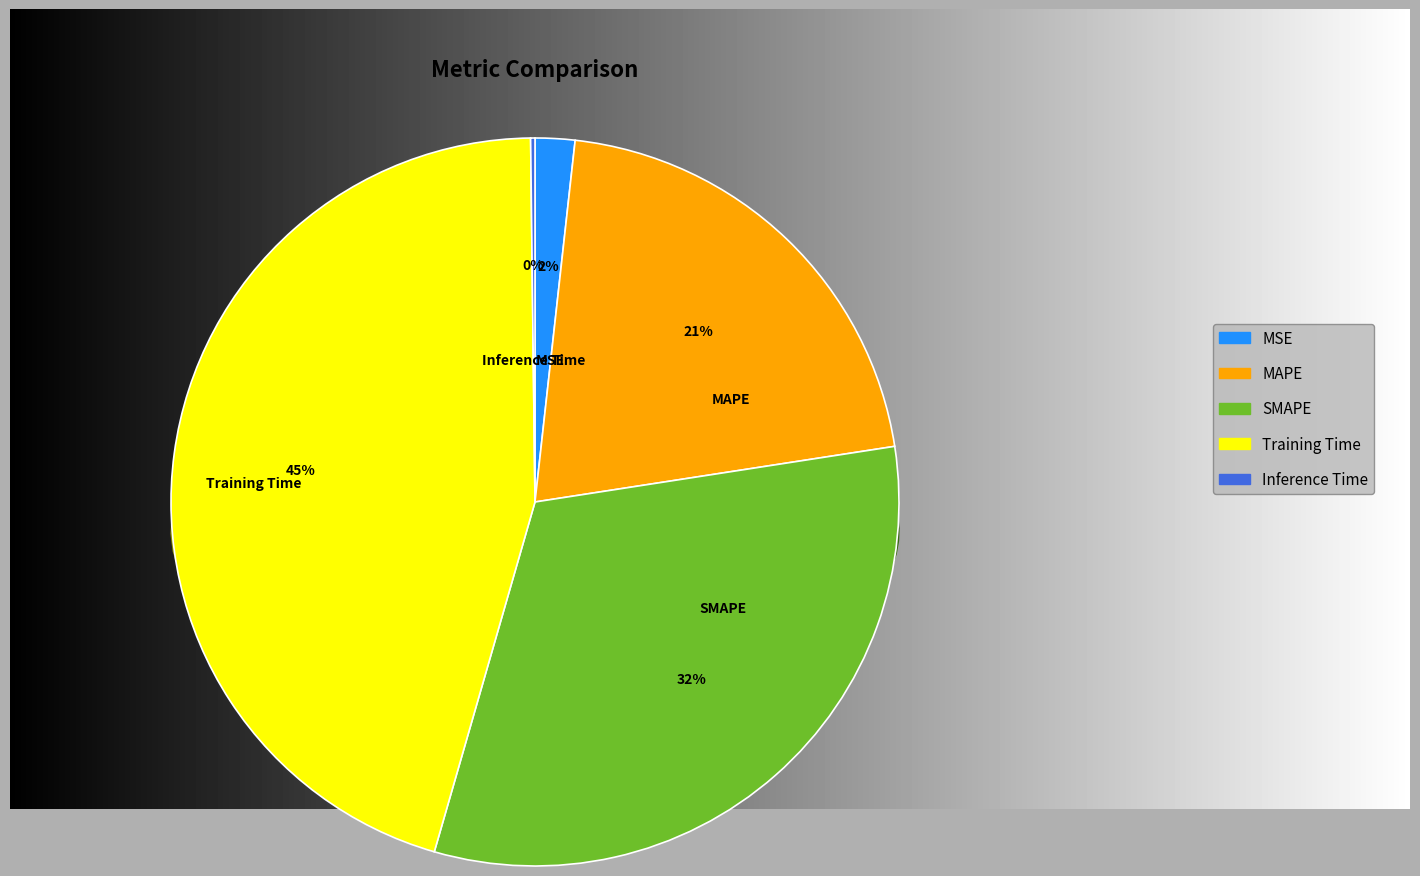

To the nearest percent, what percentage of the pie is MAPE?

21%